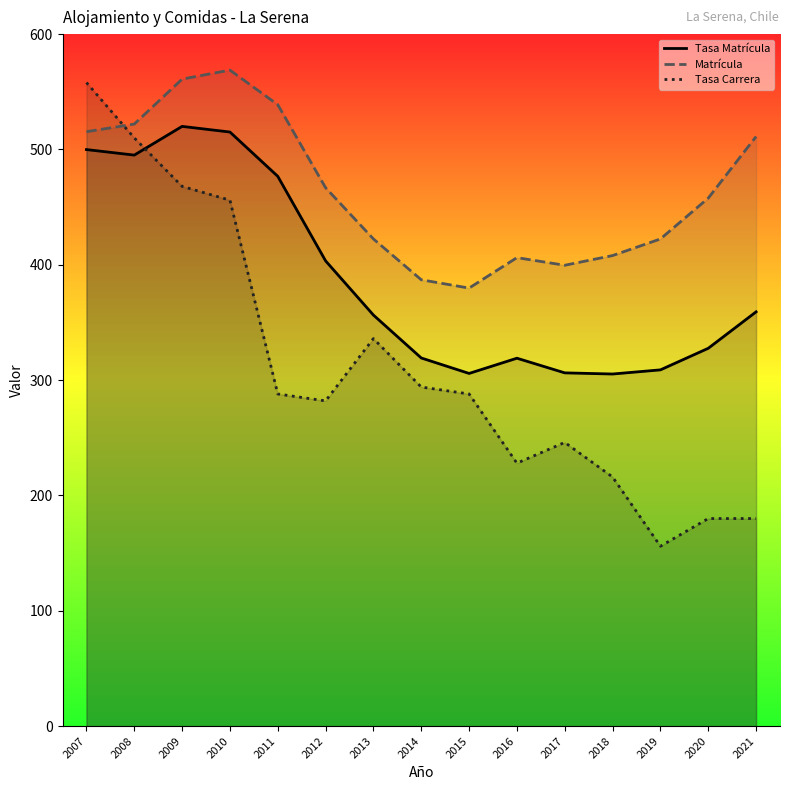

Rank the categories by Matrícula value from highest to lowest.

2010, 2009, 2011, 2008, 2007, 2021, 2012, 2020, 2013, 2019, 2018, 2016, 2017, 2014, 2015